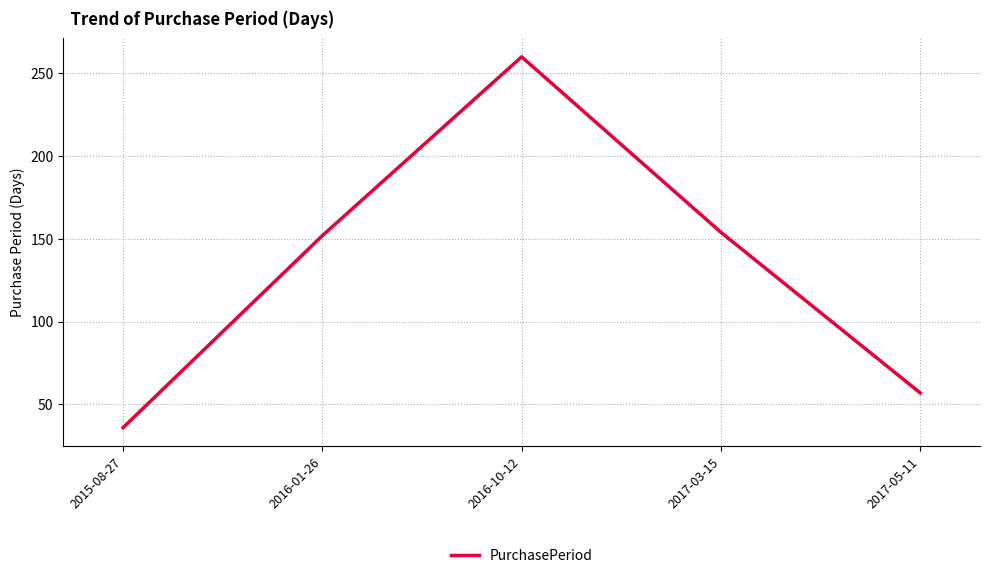

Rank the categories by value from highest to lowest.

2016-10-12, 2017-03-15, 2016-01-26, 2017-05-11, 2015-08-27